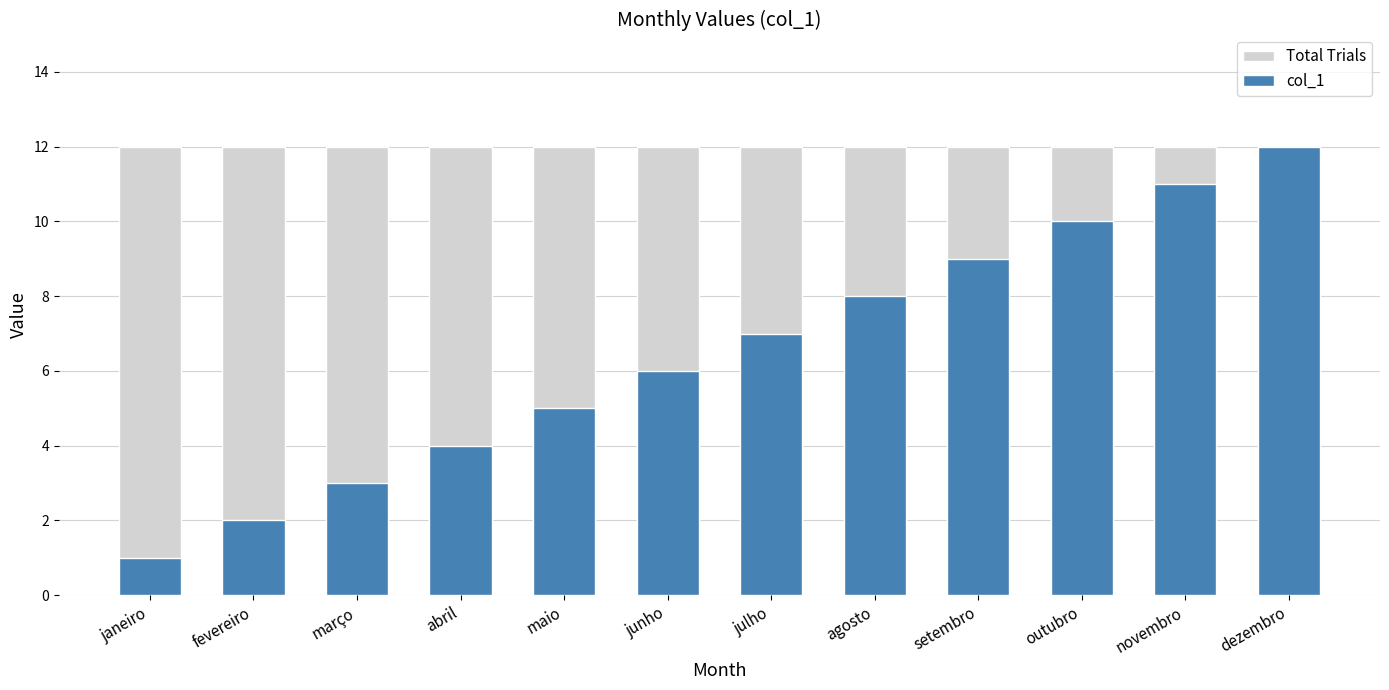

Which series has the largest total across all categories?

Total Trials